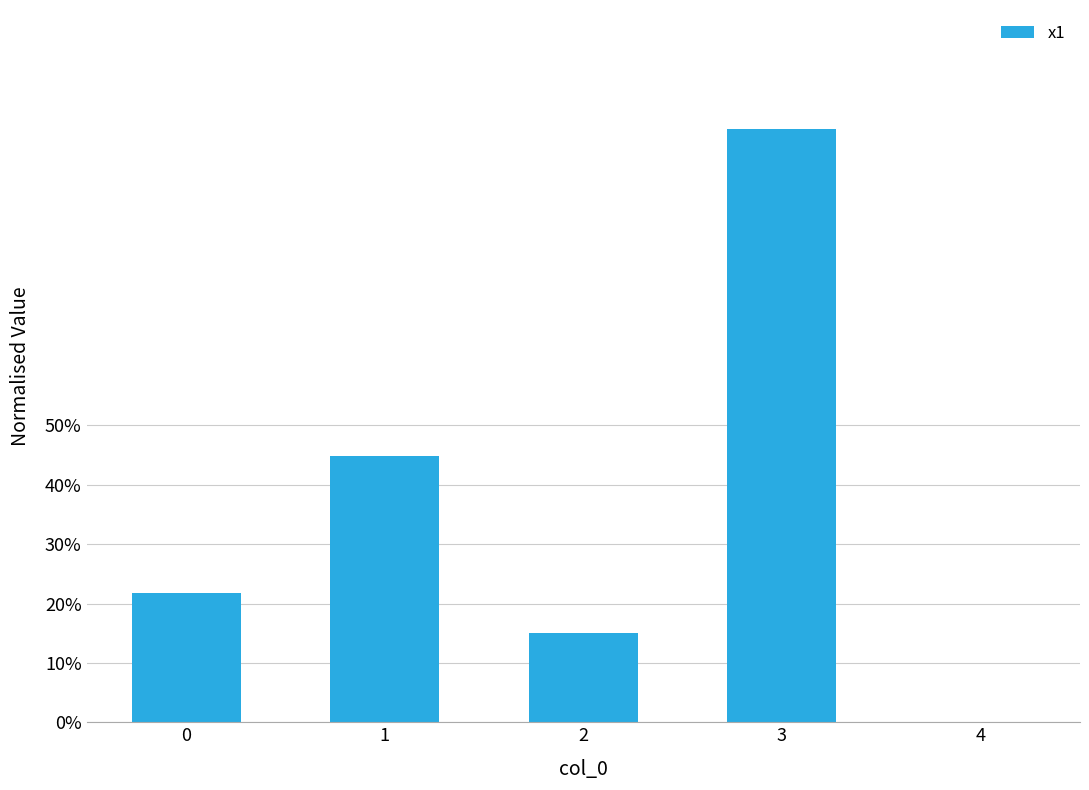

Does the chart contain stacked bars?

No